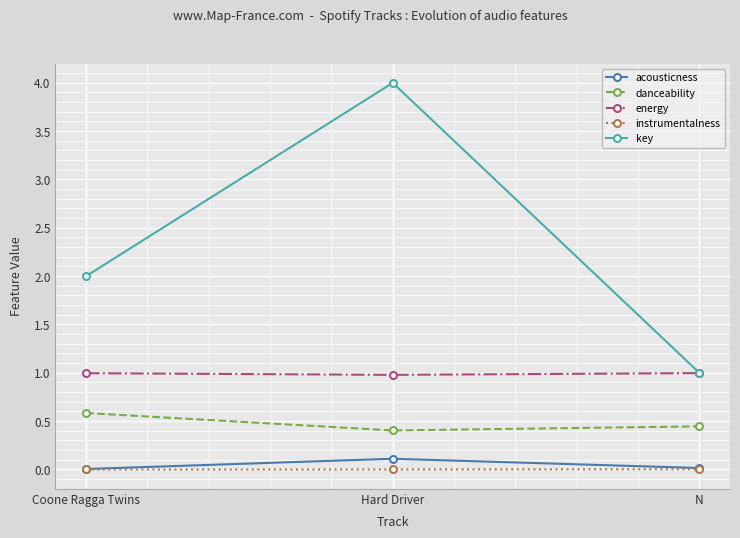

What value does the energy series have at N?

1.0